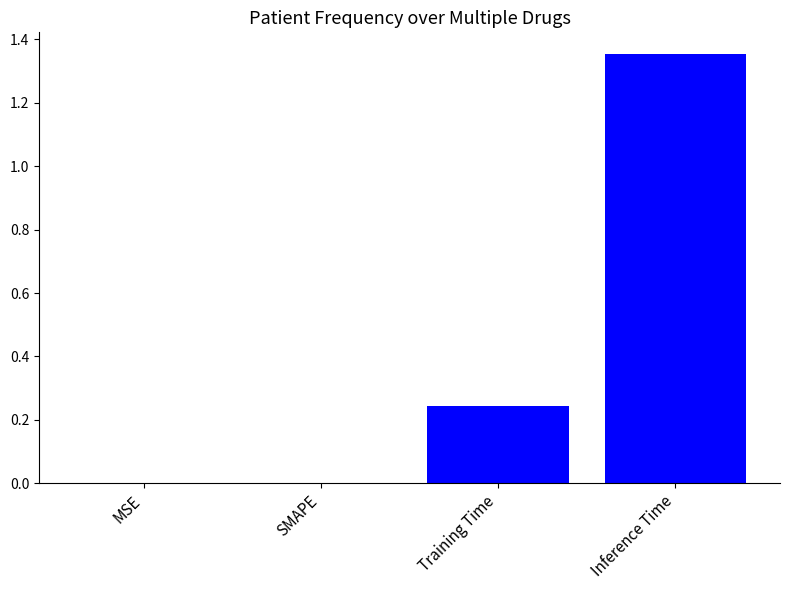

What is the sum of all values?

1.6